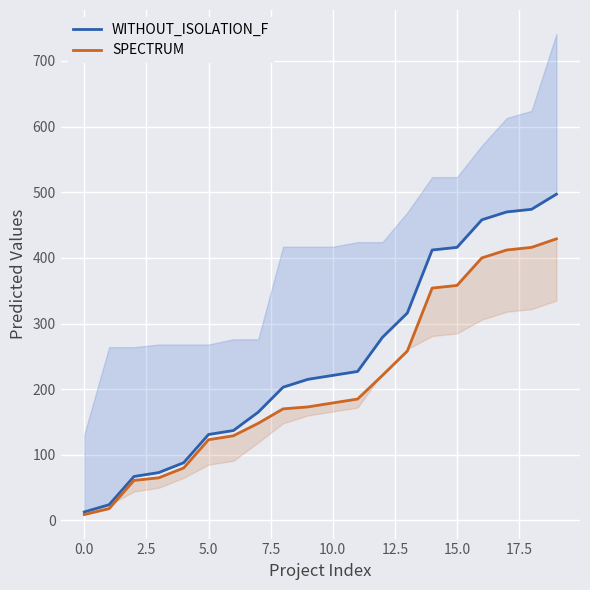

What are all the series names shown in the legend?

WITHOUT_ISOLATION_F, SPECTRUM